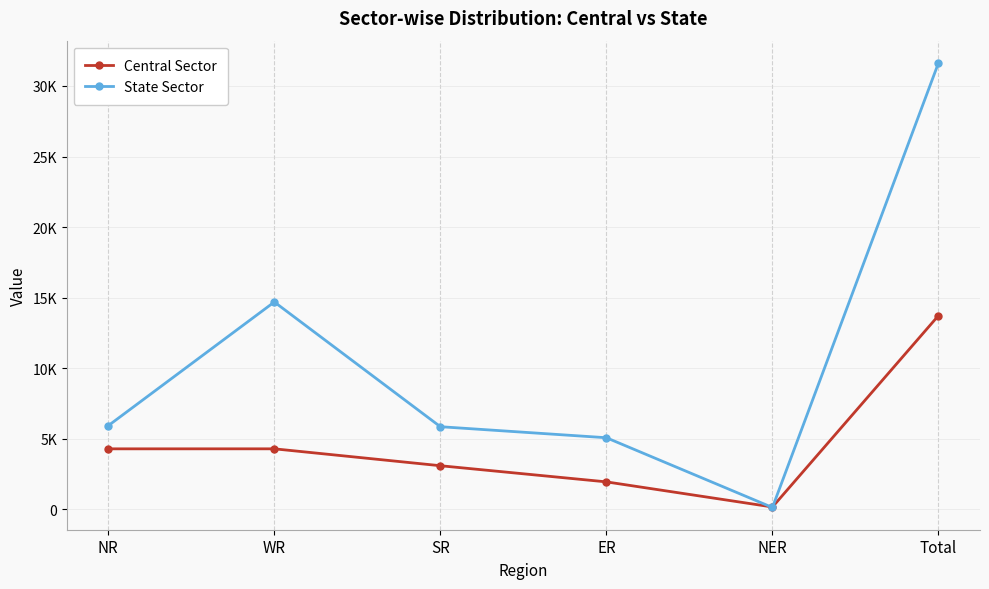

Does the chart have visible grid lines?

Yes